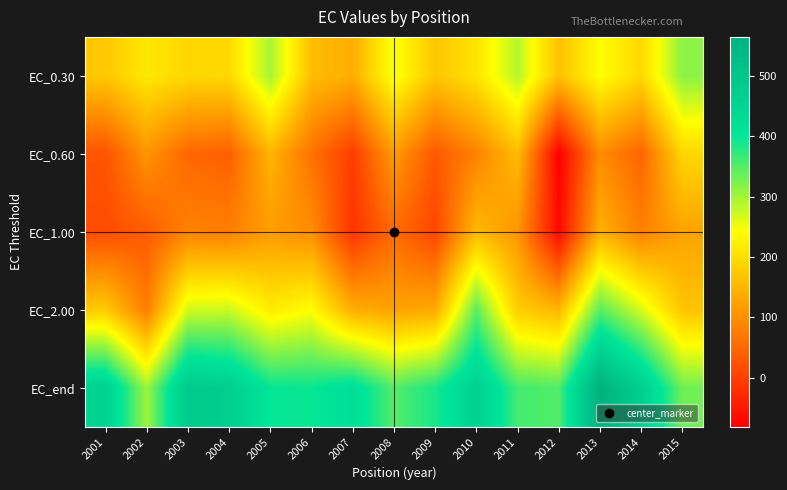

Between 2005 and 2006, which is larger?

2005